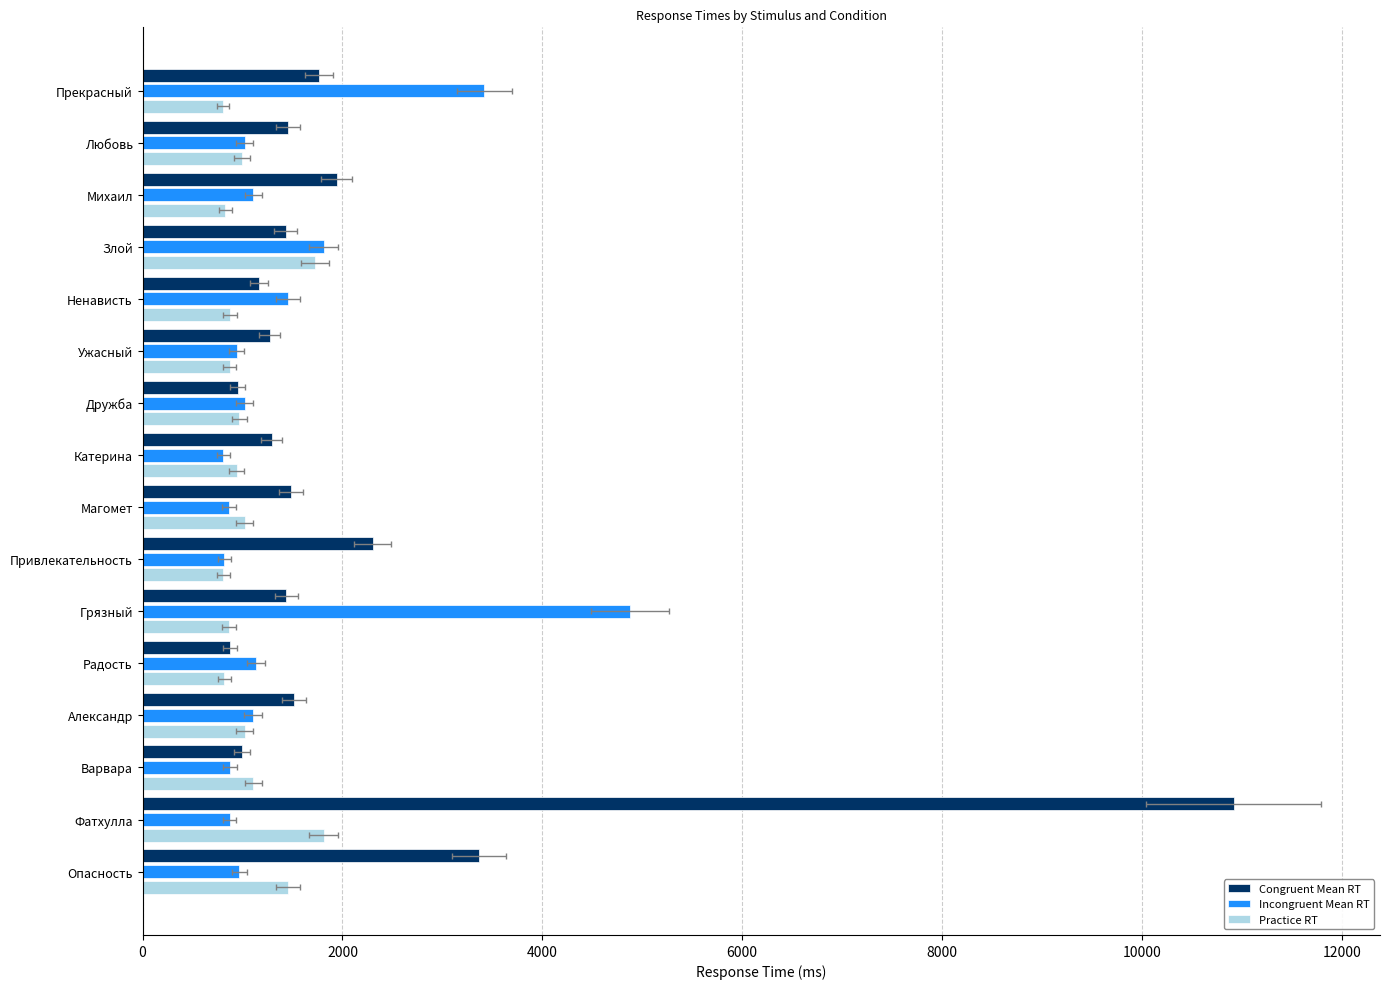

List the series in order of their peak value, lowest first.

Practice RT, Incongruent Mean RT, Congruent Mean RT